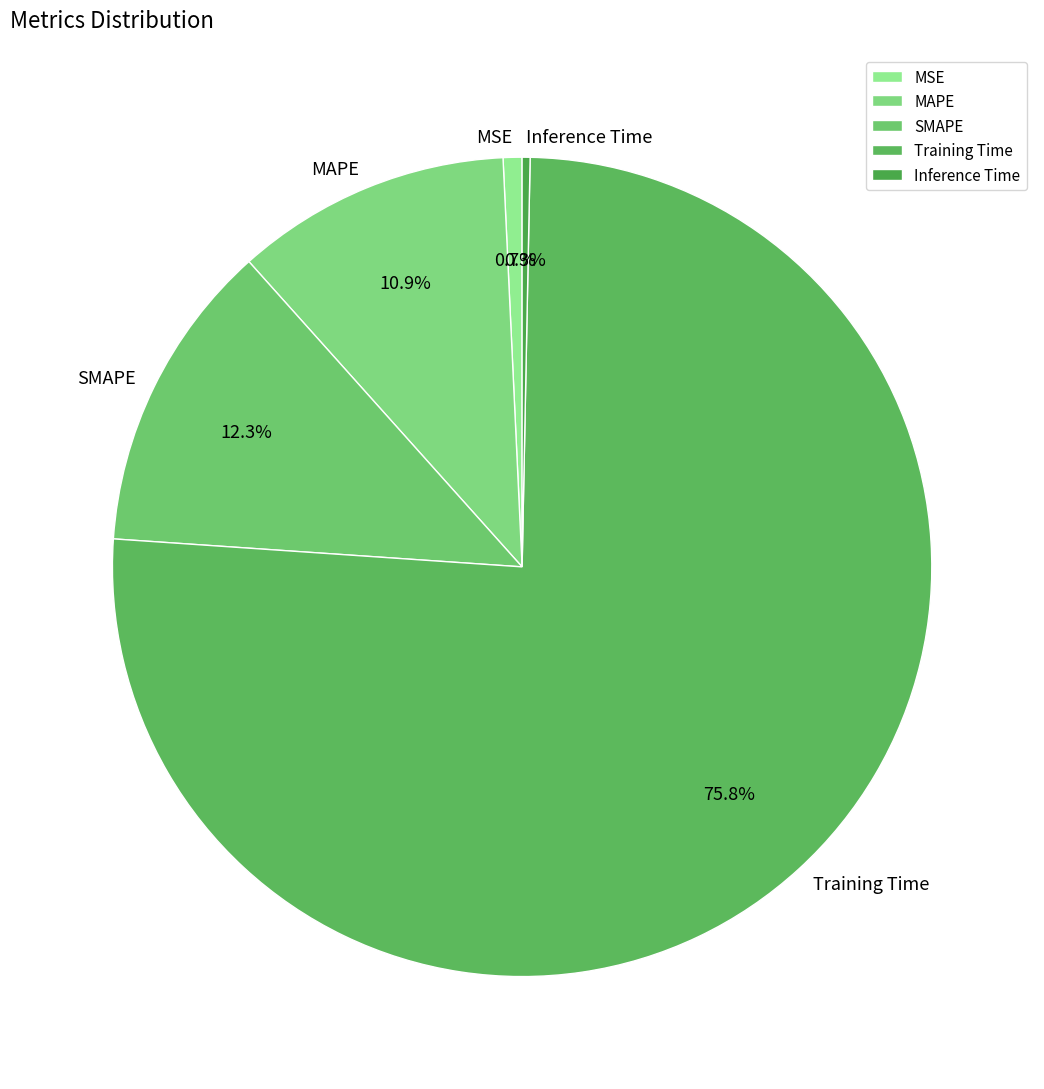

What percentage do Training Time and Inference Time together represent?

76.1%